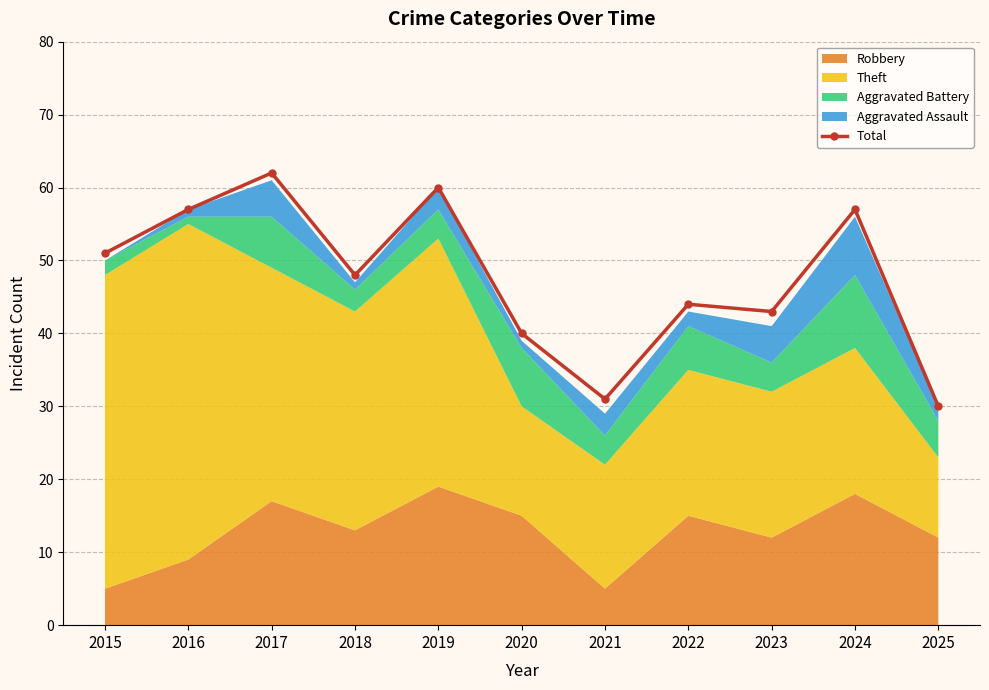

What is the greatest value displayed?

62